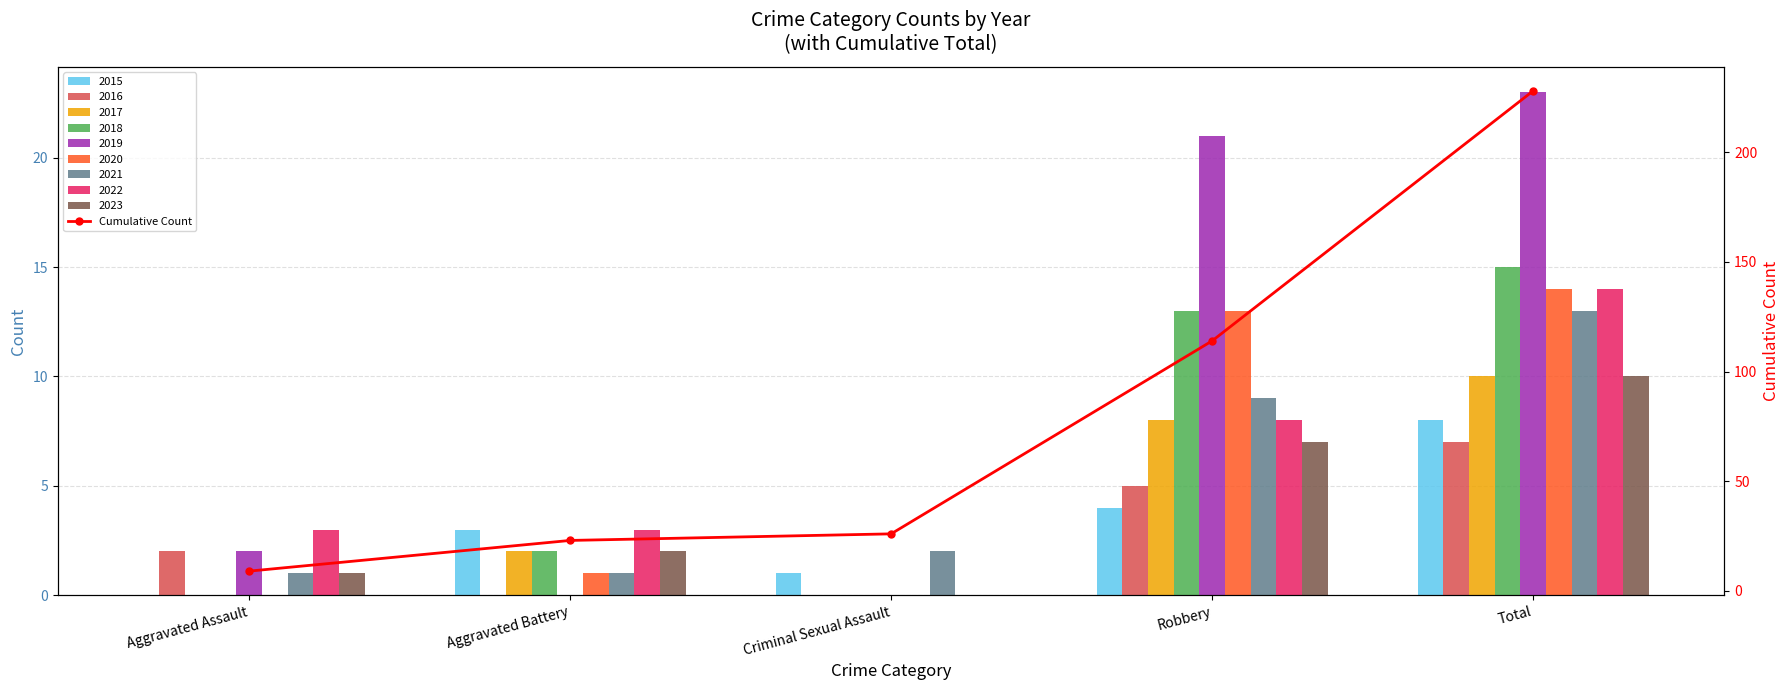

Does the chart contain stacked bars?

No